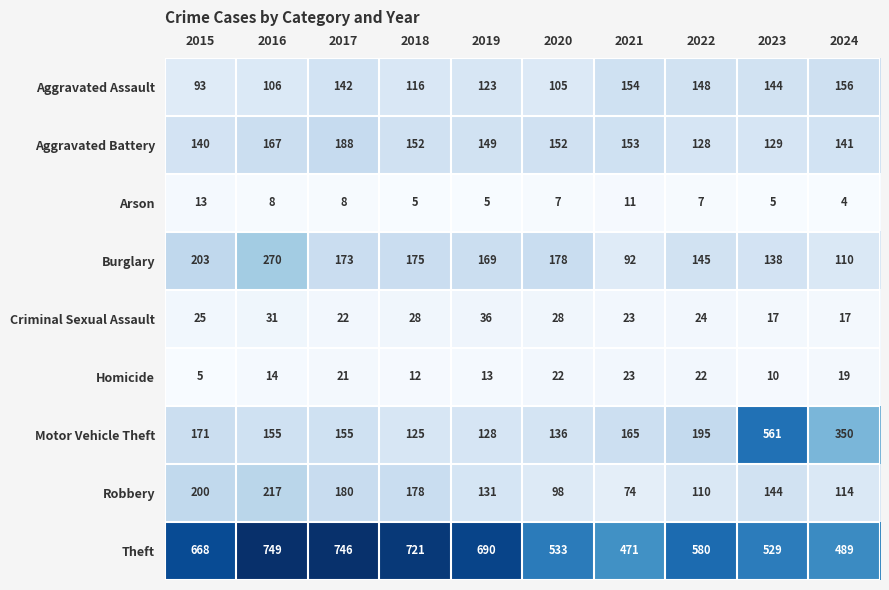

Rank the series by their maximum value, from highest to lowest.

Theft, Motor Vehicle Theft, Burglary, Robbery, Aggravated Battery, Aggravated Assault, Criminal Sexual Assault, Homicide, Arson